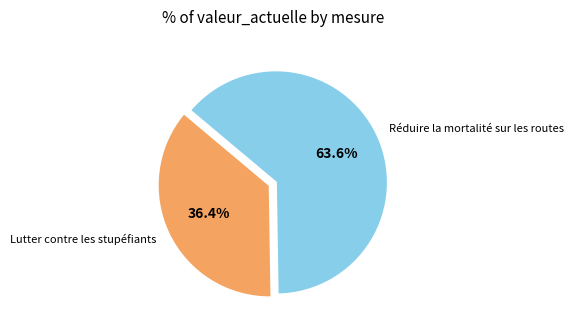

Is there a majority slice in this chart?

Yes